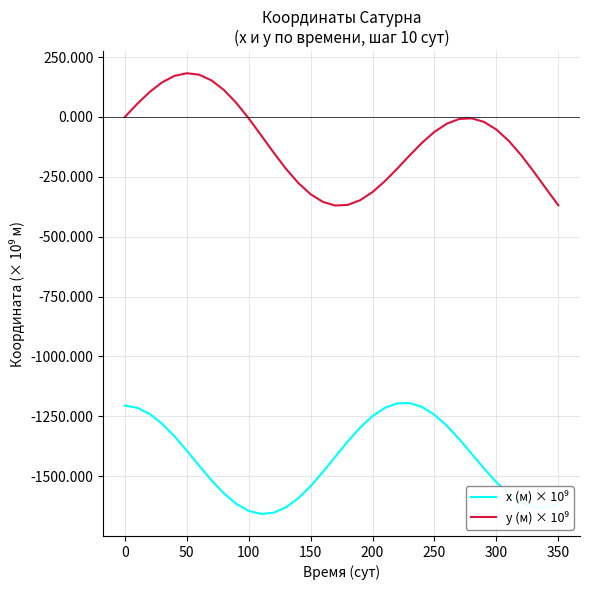

Does the chart have visible grid lines?

Yes